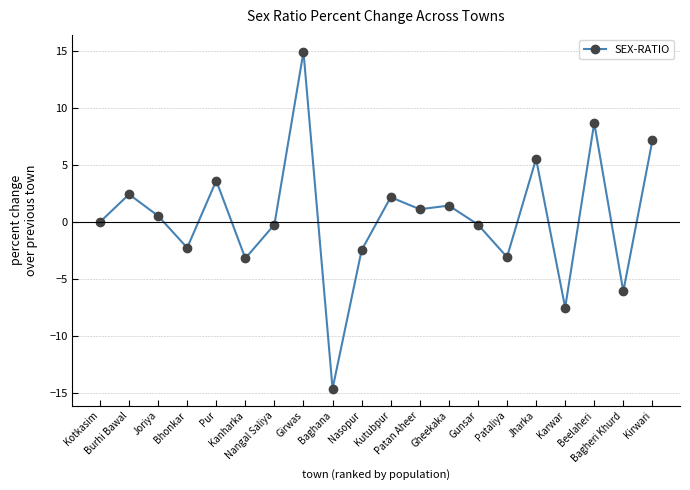

What is the value of the 15th point from the left?

-3.1